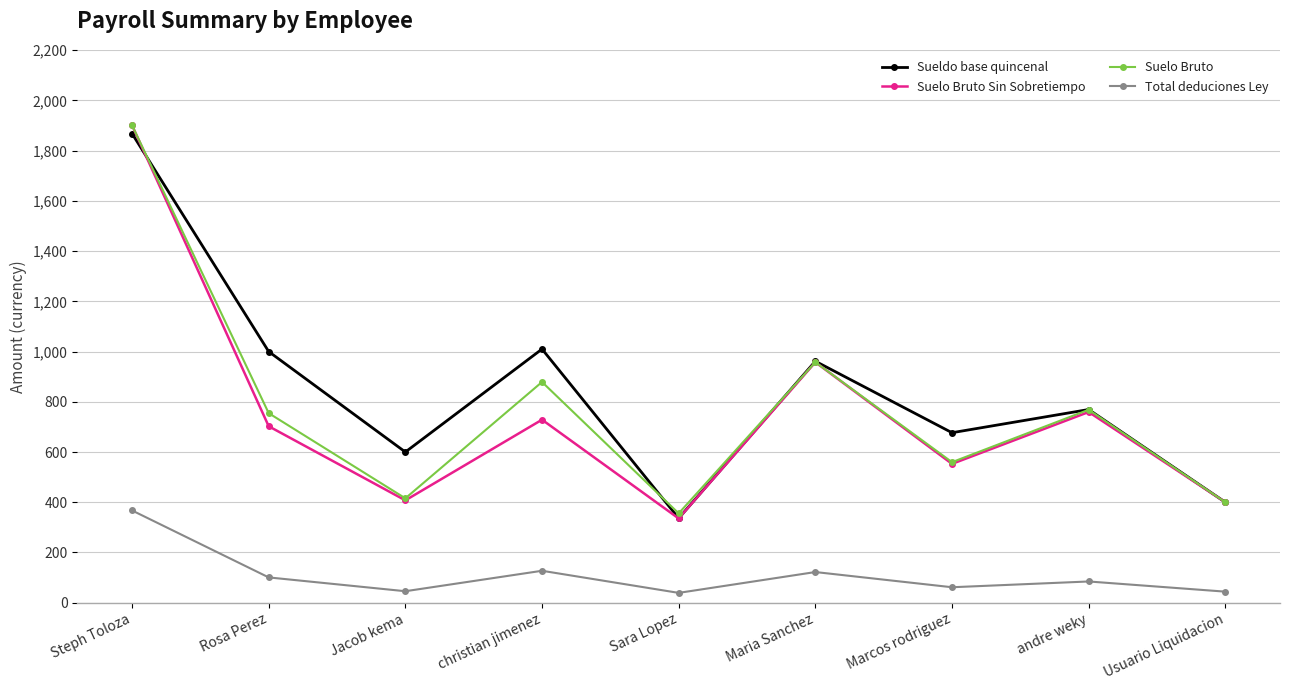

What position from the left is Sara Lopez?

5